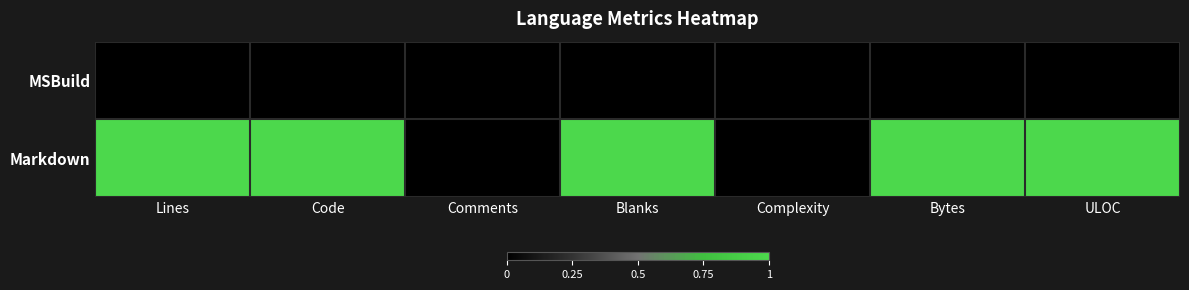

Rank the series by their average value, from lowest to highest.

MSBuild, Markdown